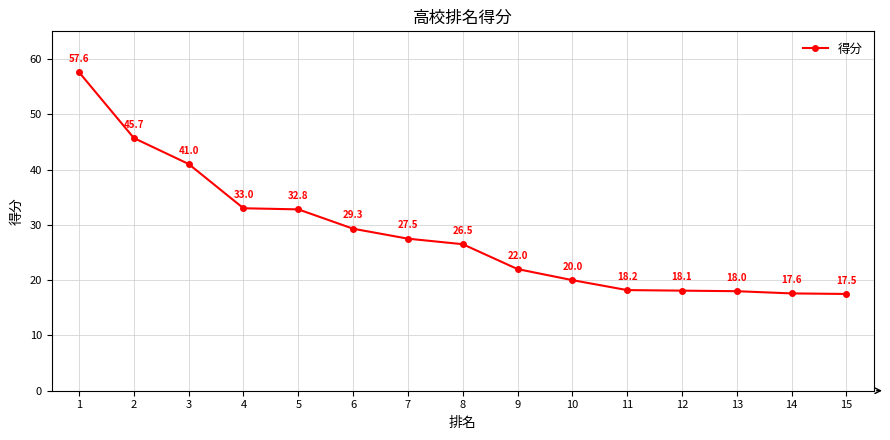

The value at 15 is 17.5. True or false?

True